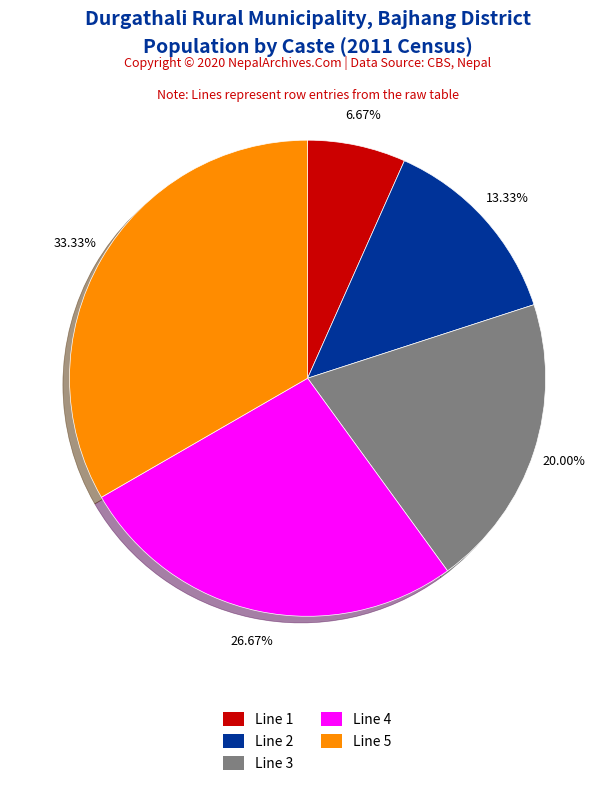

What is the ratio of the value at Line 1 to the value at Line 2?

0.5